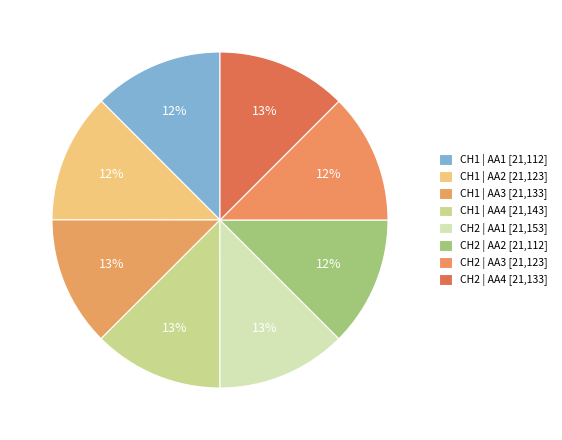

Is there any slice that represents more than half of the pie?

No